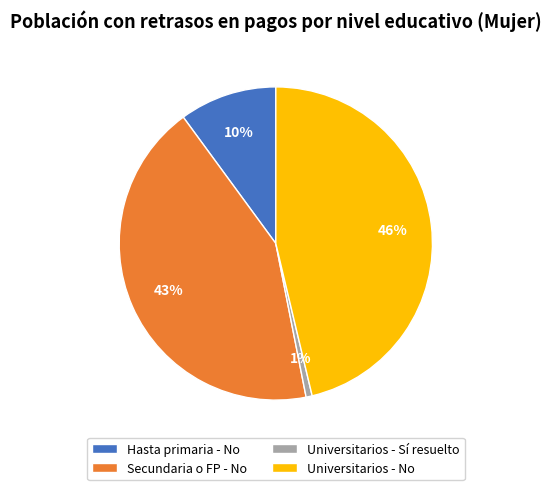

To the nearest percent, what is the difference between the Secundaria o FP - No and Universitarios - No slice percentages?

3%